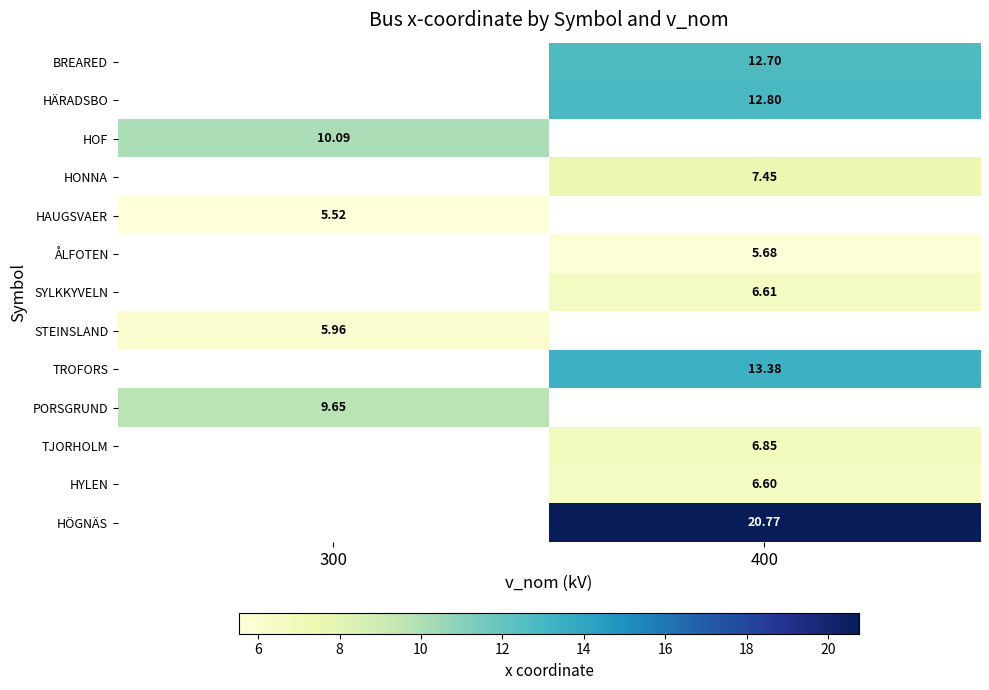

Is the value of HÄRADSBO at 400 greater than the value of STEINSLAND at 300?

Yes